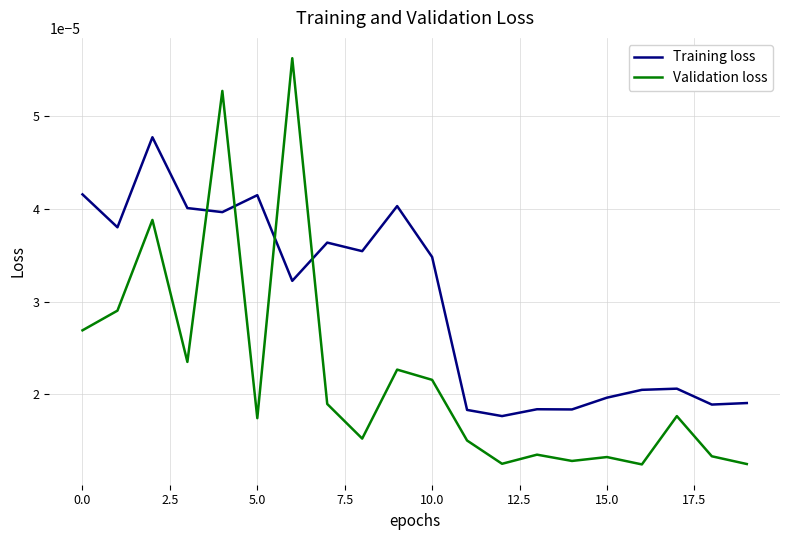

List the series in order of their overall mean, lowest first.

Validation loss, Training loss